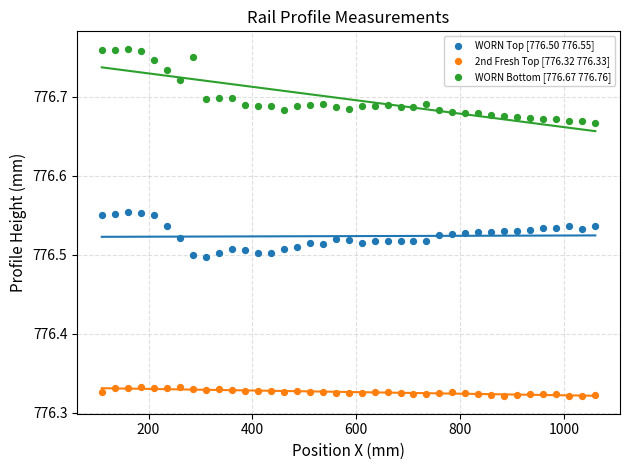

Across all data points, what is the range of Y values (max minus min)?

0.4